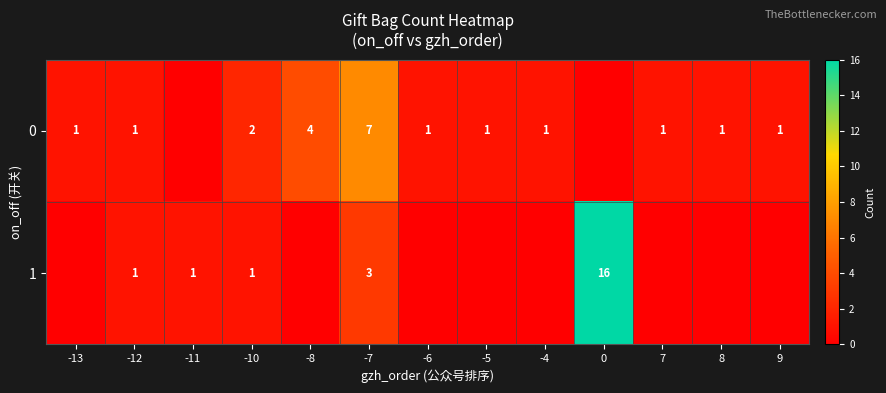

True or false: 0 has a value of 1 at -13.

True